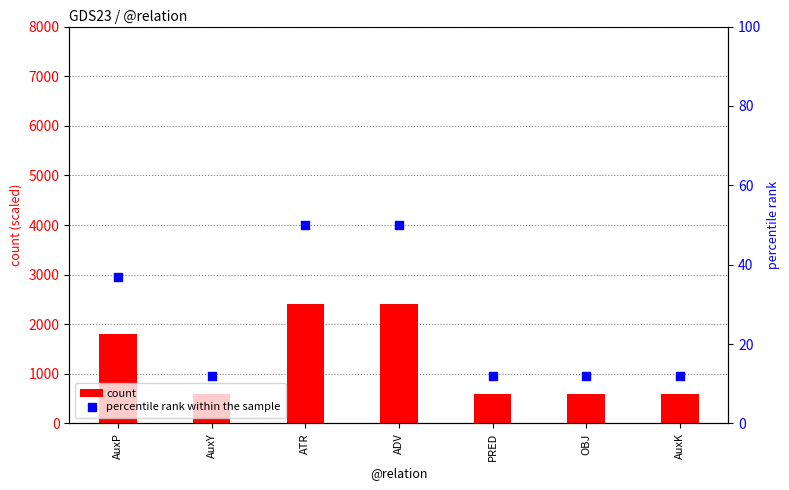

At which category is the sum across all series the highest?

ATR